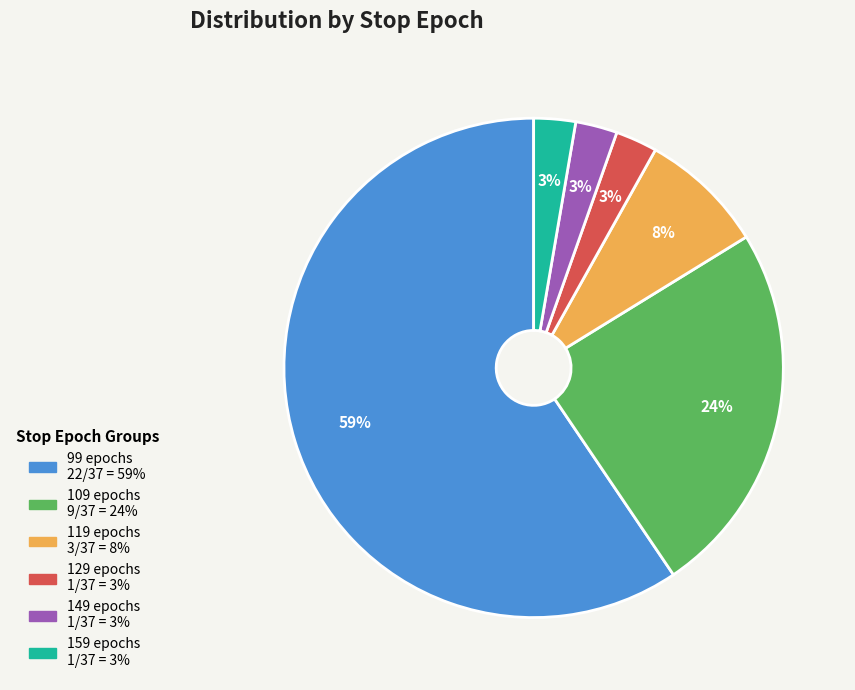

Is there a majority slice in this chart?

Yes